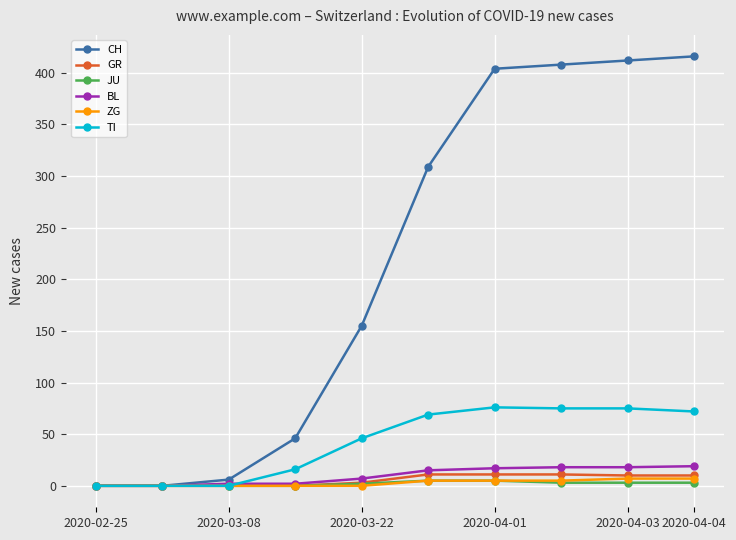

Which series has the largest total across all categories?

CH